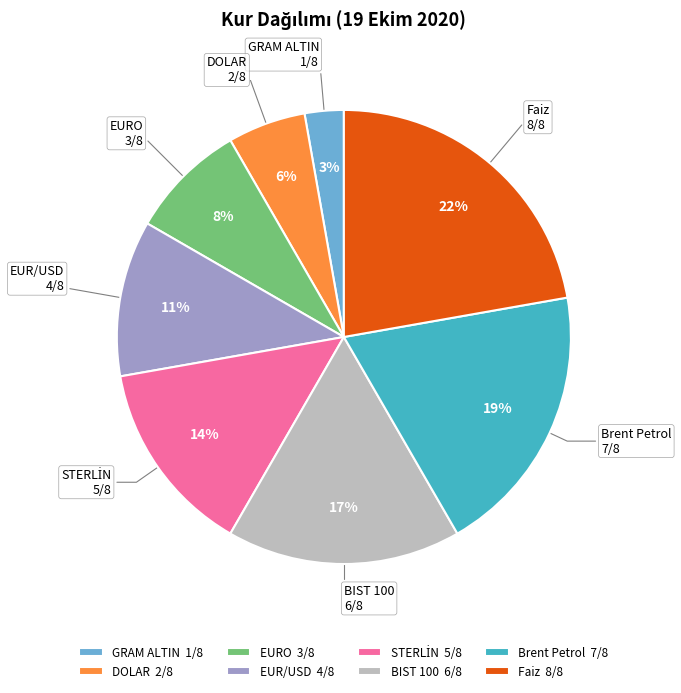

To the nearest percent, what is the difference between the GRAM ALTIN and DOLAR slice percentages?

3%